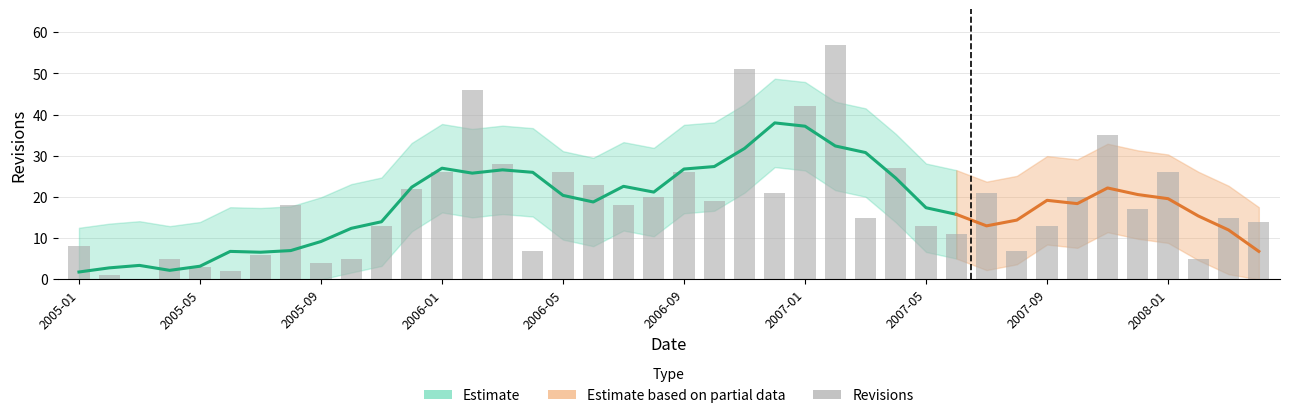

Rank the categories by value from highest to lowest.

2007-02, 2006-11, 2006-02, 2007-01, 2007-11, 2006-03, 2007-04, 2006-01, 2006-05, 2006-09, 2008-01, 2006-06, 2005-12, 2006-12, 2007-07, 2006-08, 2007-10, 2006-10, 2005-08, 2006-07, 2007-12, 2007-03, 2008-03, 2008-04, 2005-11, 2007-05, 2007-09, 2007-06, 2005-01, 2006-04, 2007-08, 2005-07, 2005-04, 2005-10, 2008-02, 2005-09, 2005-05, 2005-06, 2005-02, 2005-03